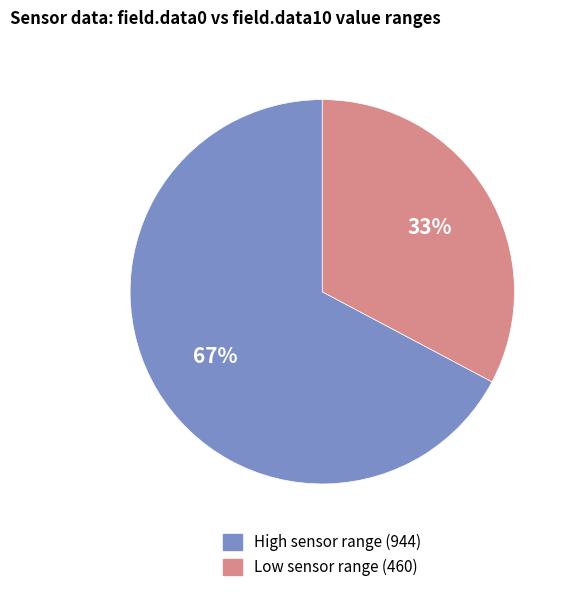

Rank the categories by value from lowest to highest.

Low sensor range (460), High sensor range (944)